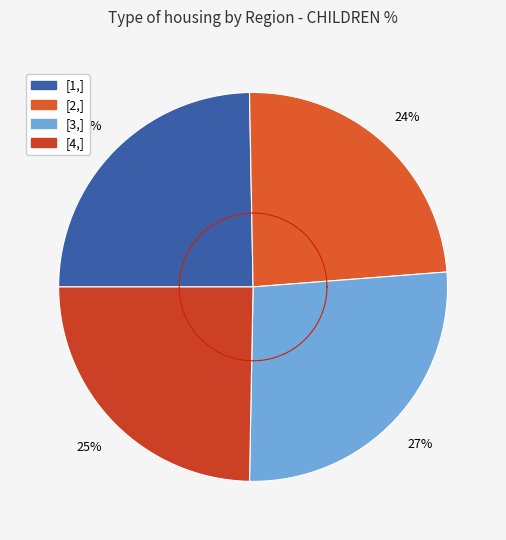

What is the ratio of the value at [1,] to the value at [3,]?

0.9